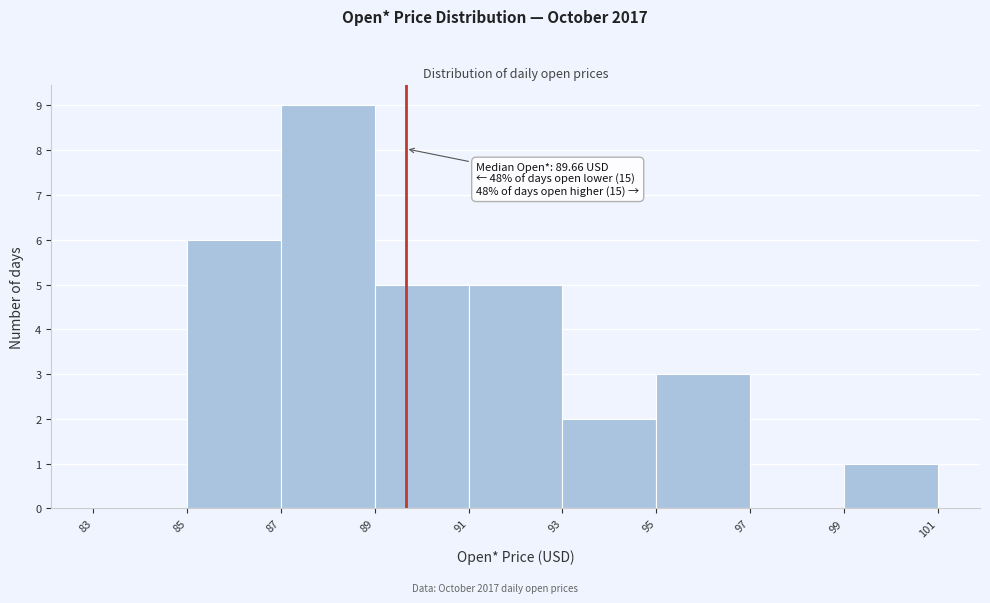

Over which range of the x-axis is the bar tallest?

87 to 89